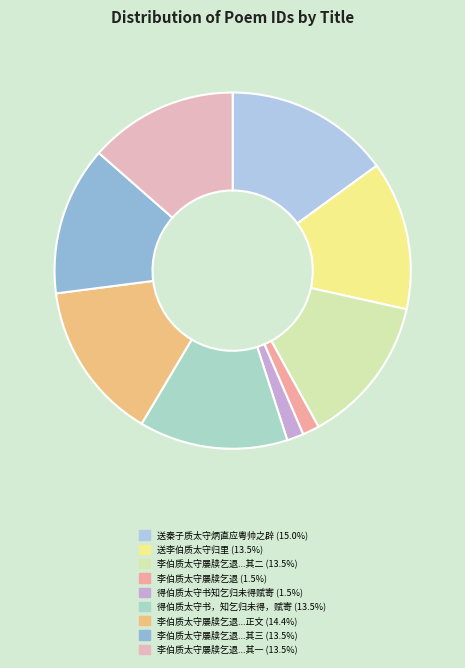

Is there any slice that represents more than half of the pie?

No